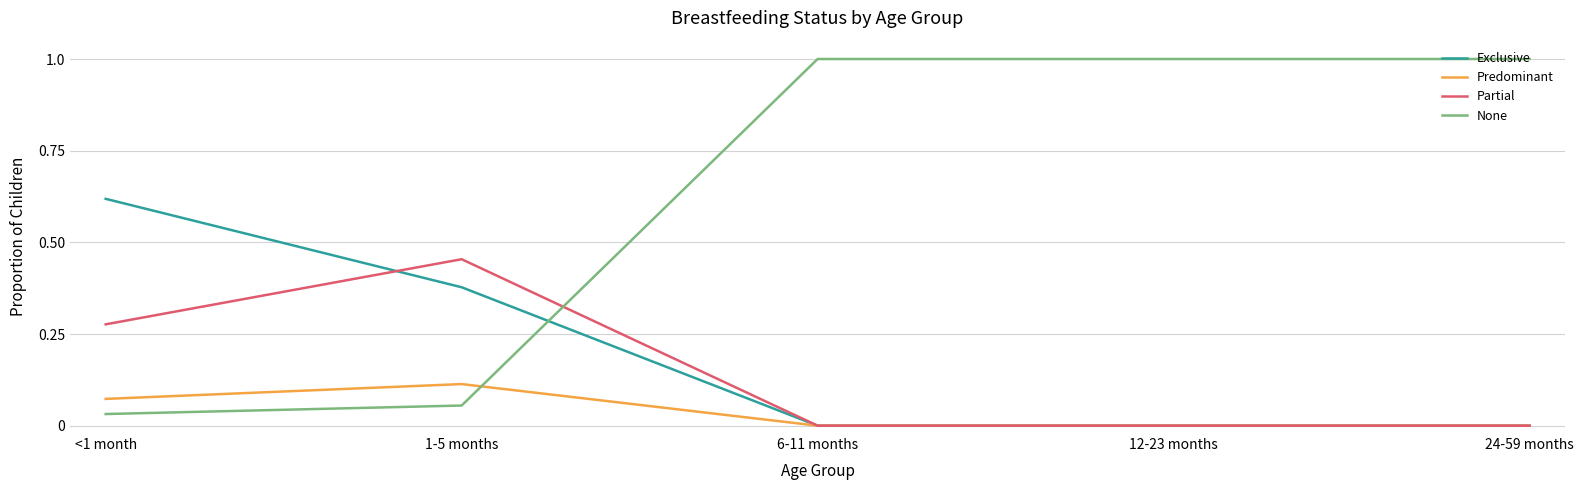

What is the maximum value shown in the chart?

1.0